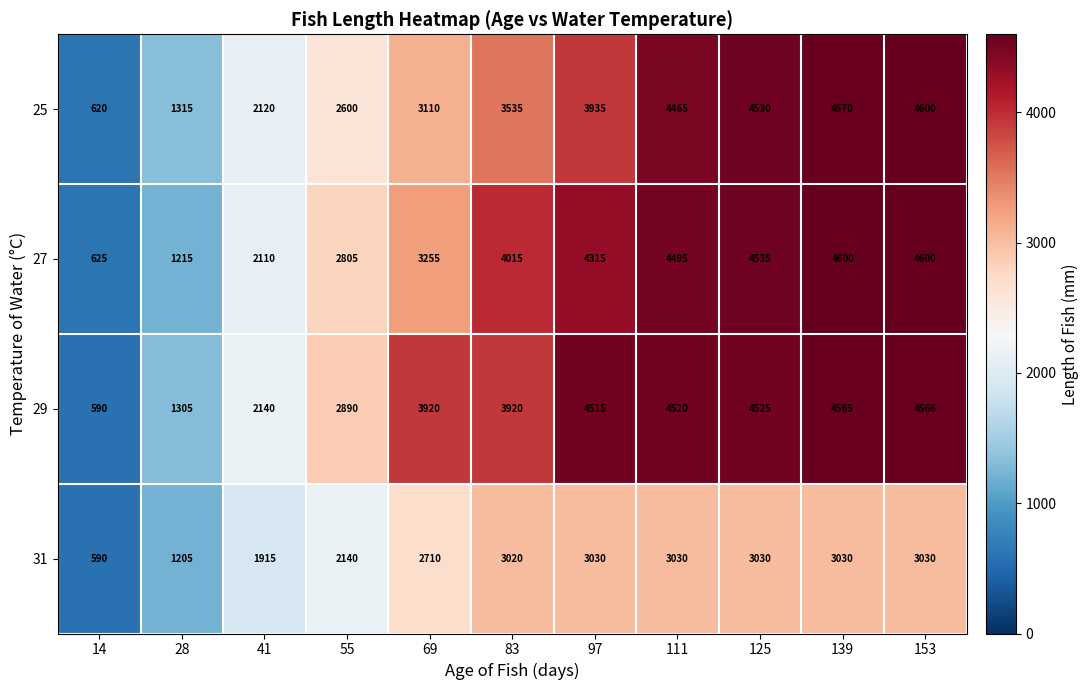

Which series has the largest range (max minus min)?

25